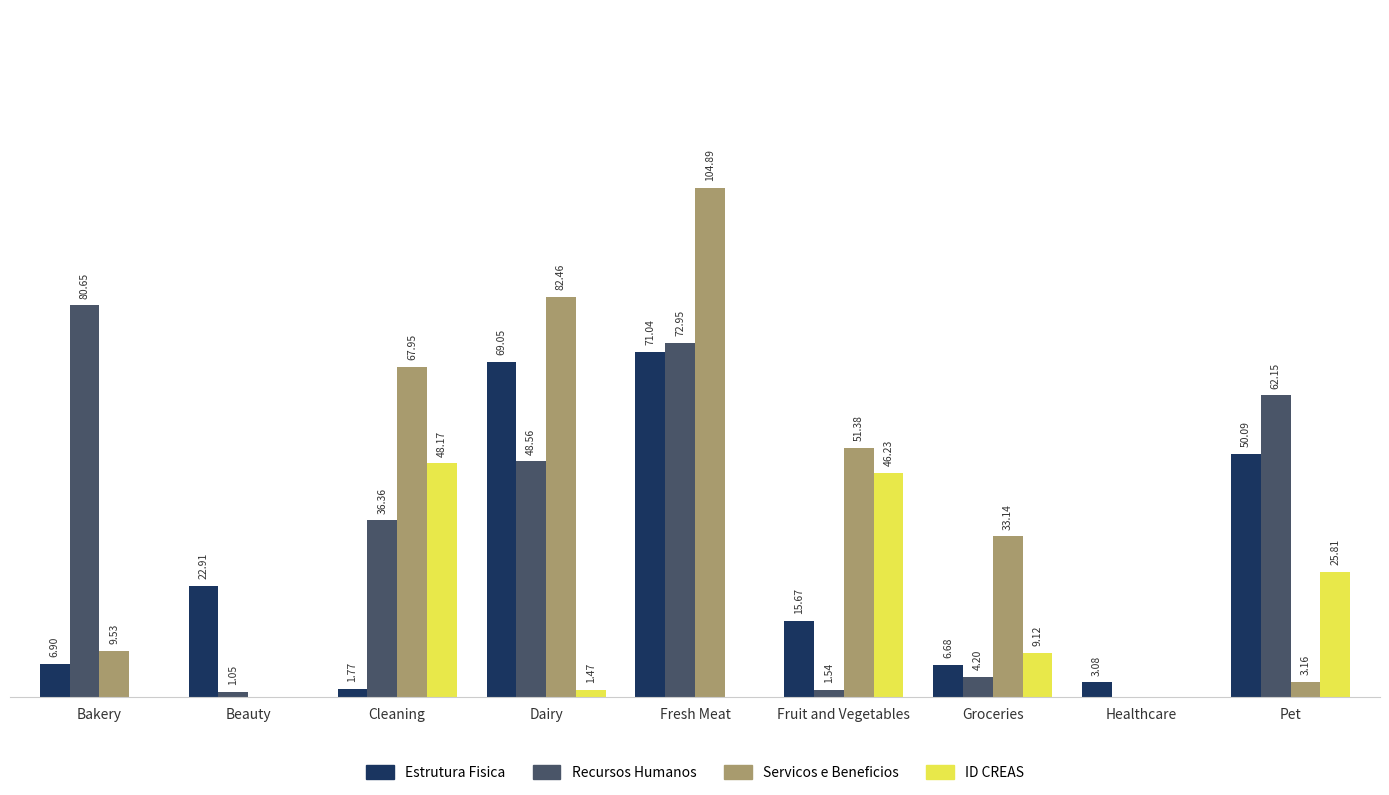

Which series has the largest total across all categories?

Servicos e Beneficios